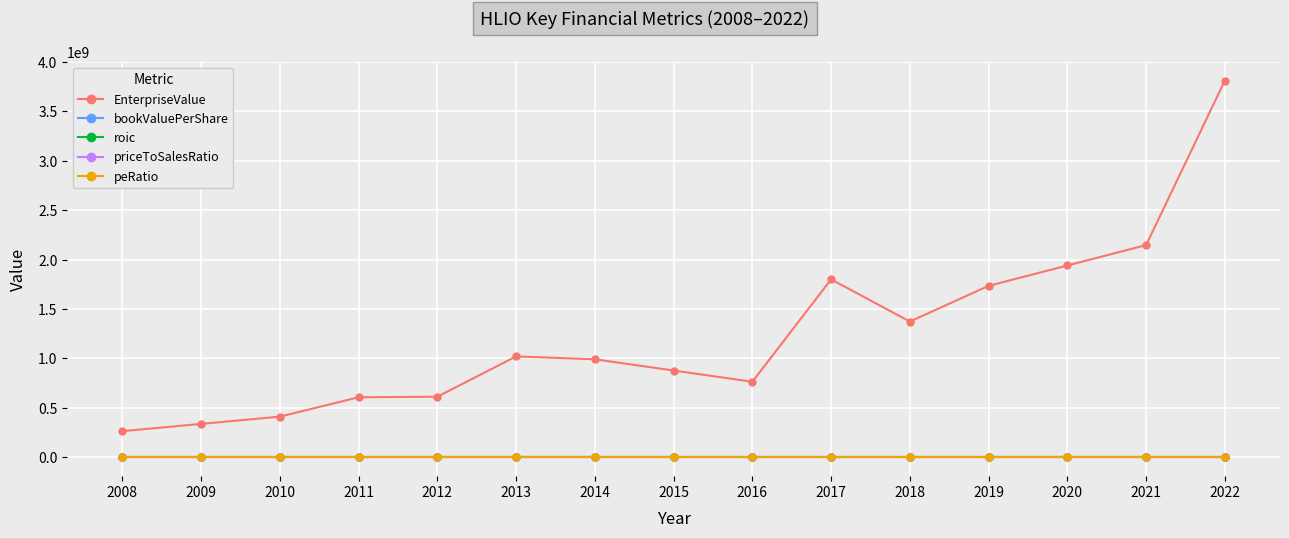

Between 2015 and 2021, which series saw the biggest shift?

EnterpriseValue